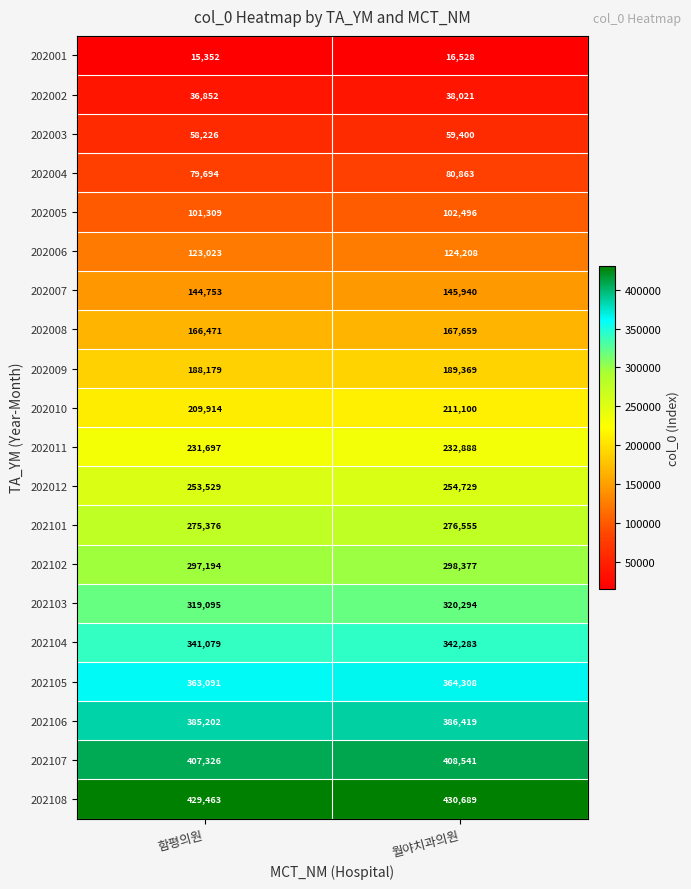

At which label is 202006 closest to 123615?

함평의원